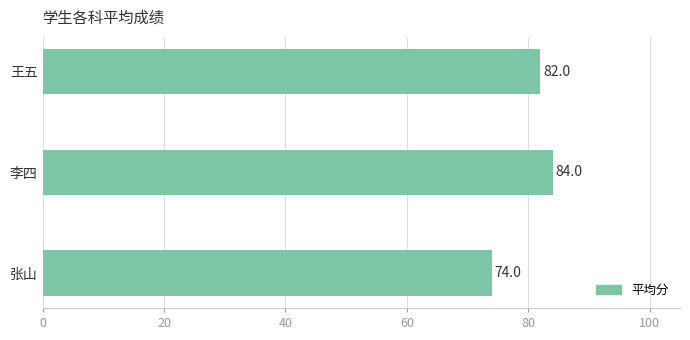

Reading bottom to top, what are all the values shown in this chart?

张山=74	李四=84	王五=82